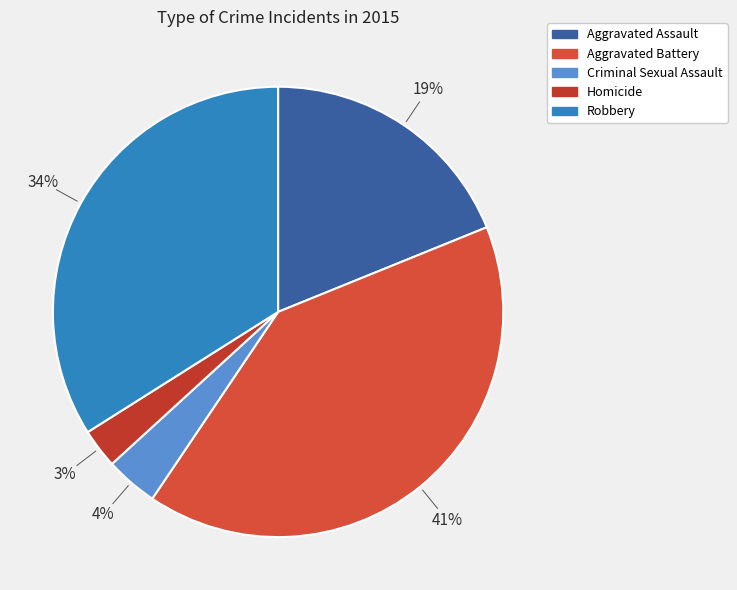

Is there a majority slice in this chart?

No